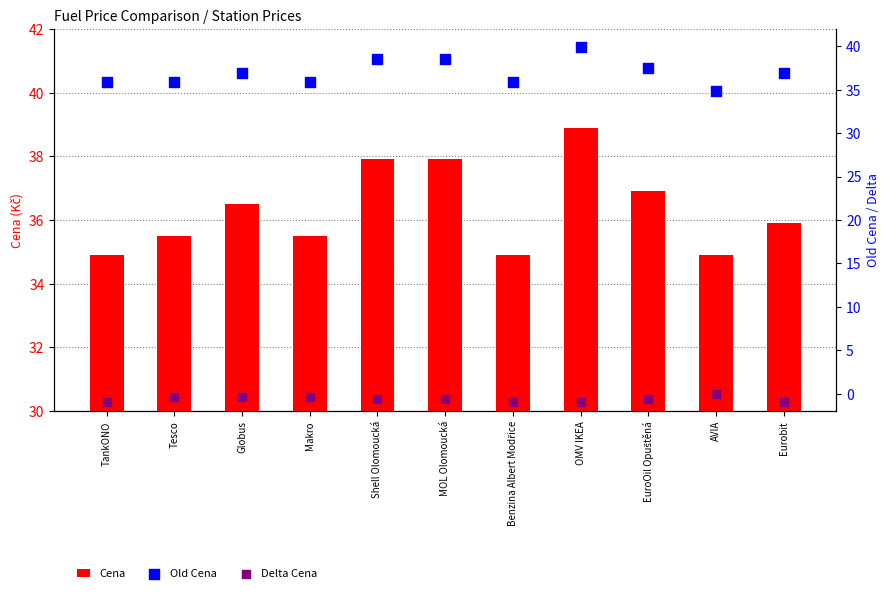

Which series contains the lowest Y value?

Delta Cena